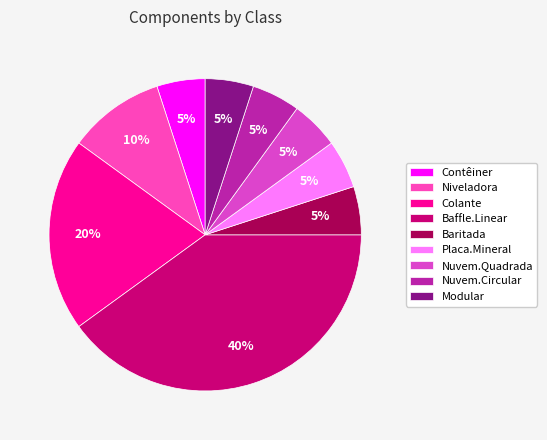

To the nearest percent, what is the combined percentage of Niveladora and Contêiner?

15%